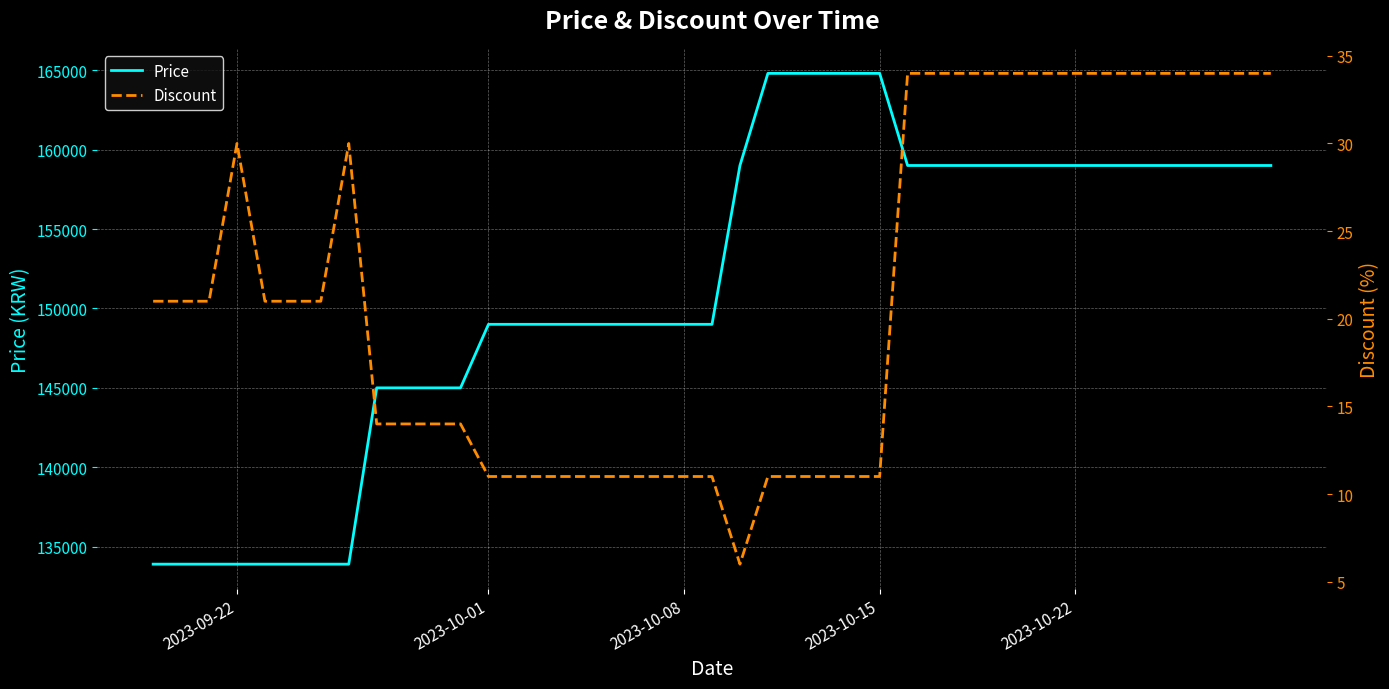

How many data points in Discount are above 21?

15